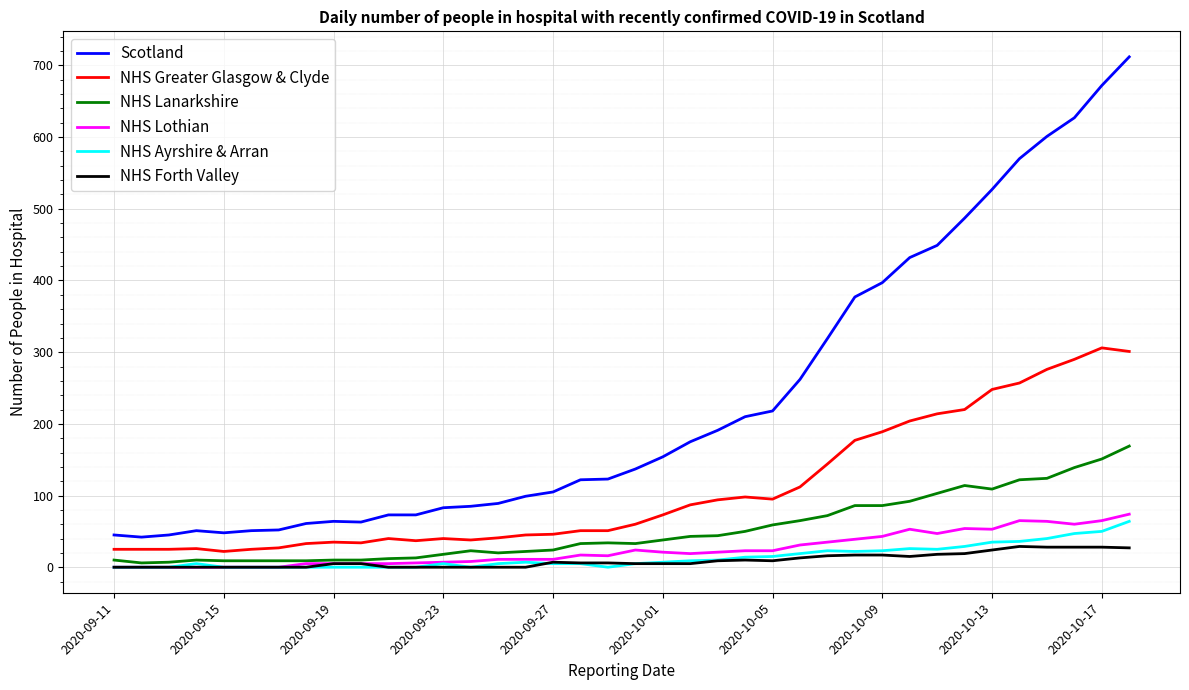

True or false: NHS Ayrshire & Arran has more than 2 interior local peaks.

True